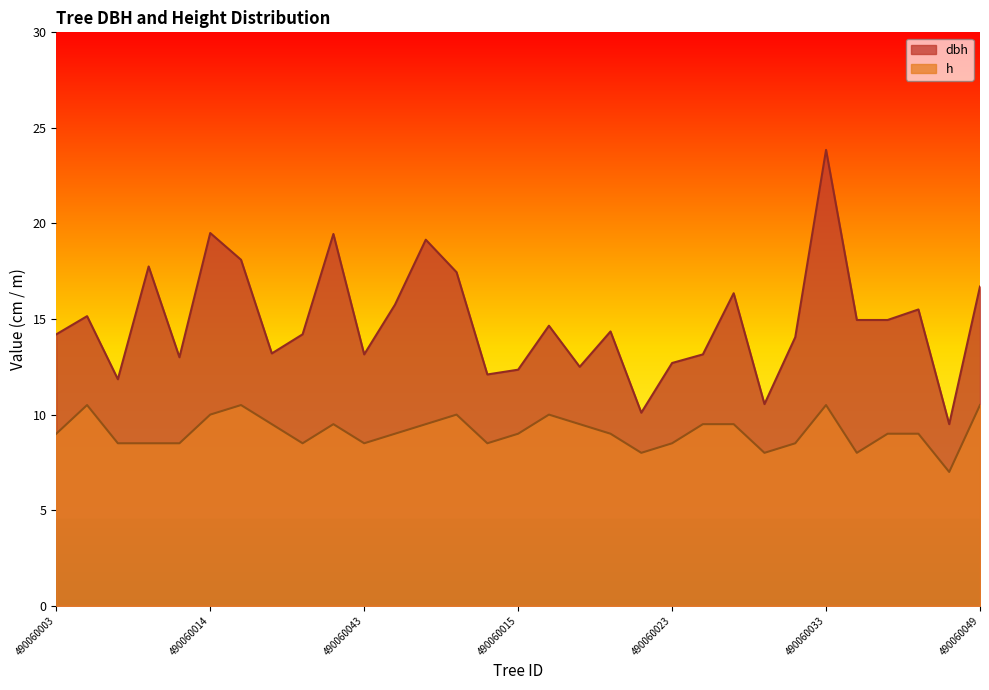

At which category does h reach its first local peak?

490060004